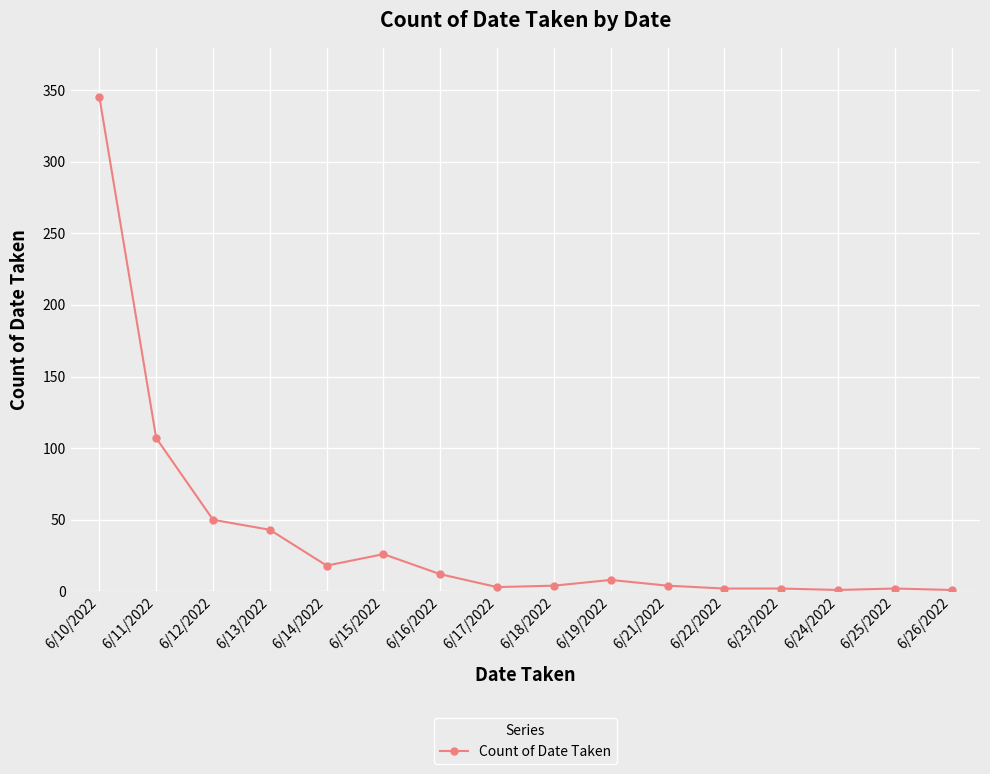

At which label is the value closest to 173?

6/11/2022